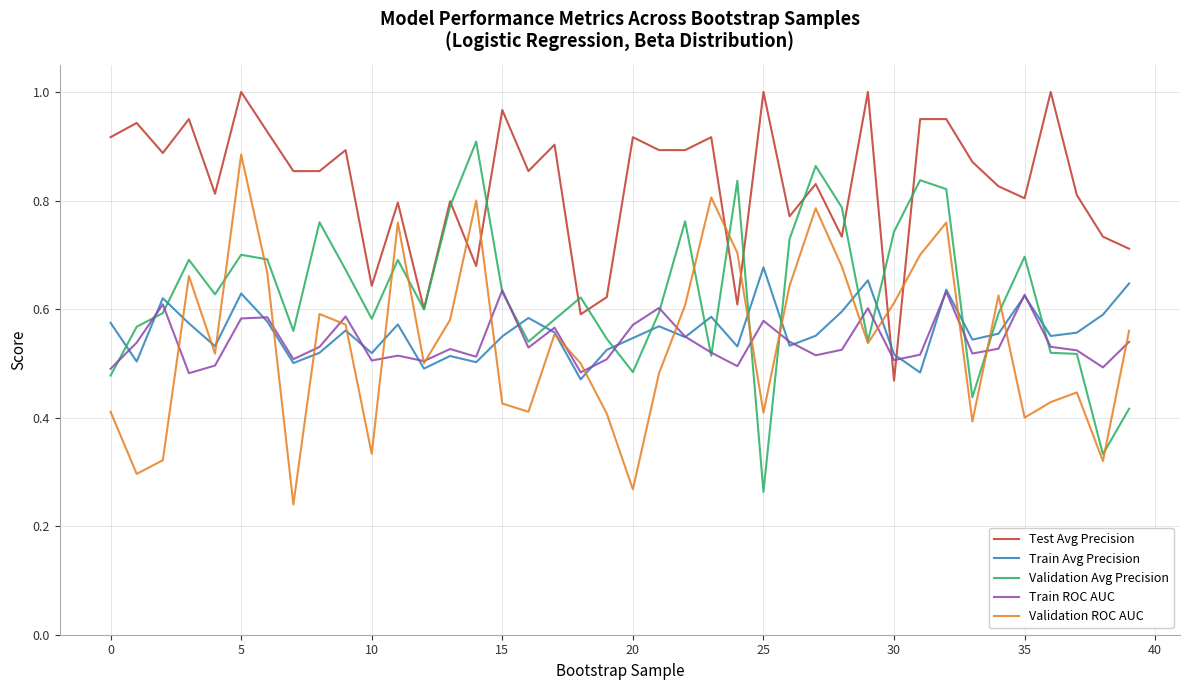

True or false: Test Avg Precision and Train ROC AUC cross at least once.

True